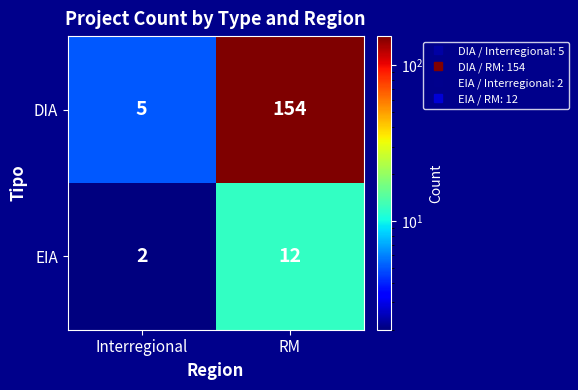

Between Interregional and RM, which series saw the biggest shift?

DIA